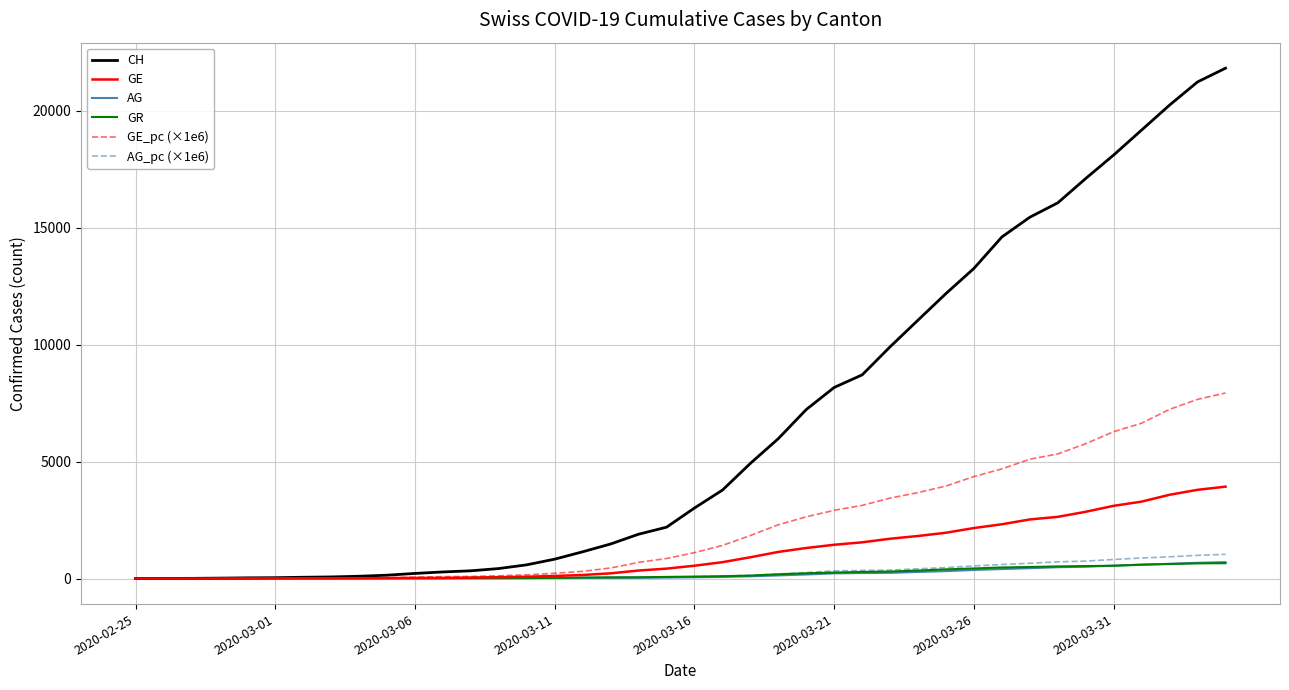

Which series ends up on top after the final intersection of AG and GR?

AG